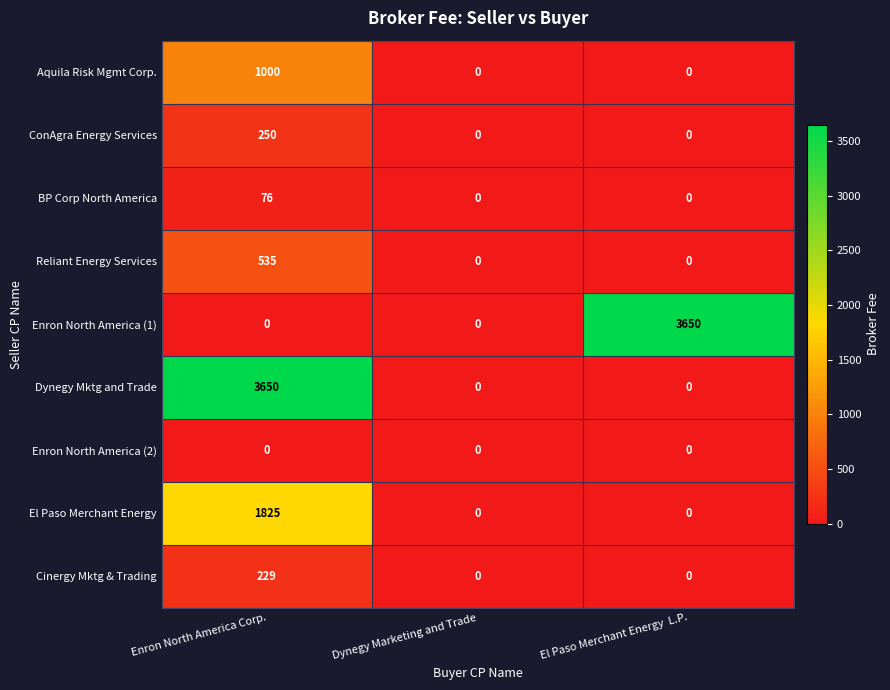

The value of Dynegy Mktg and Trade at El Paso Merchant Energy  L.P. is 1363. True or false?

False